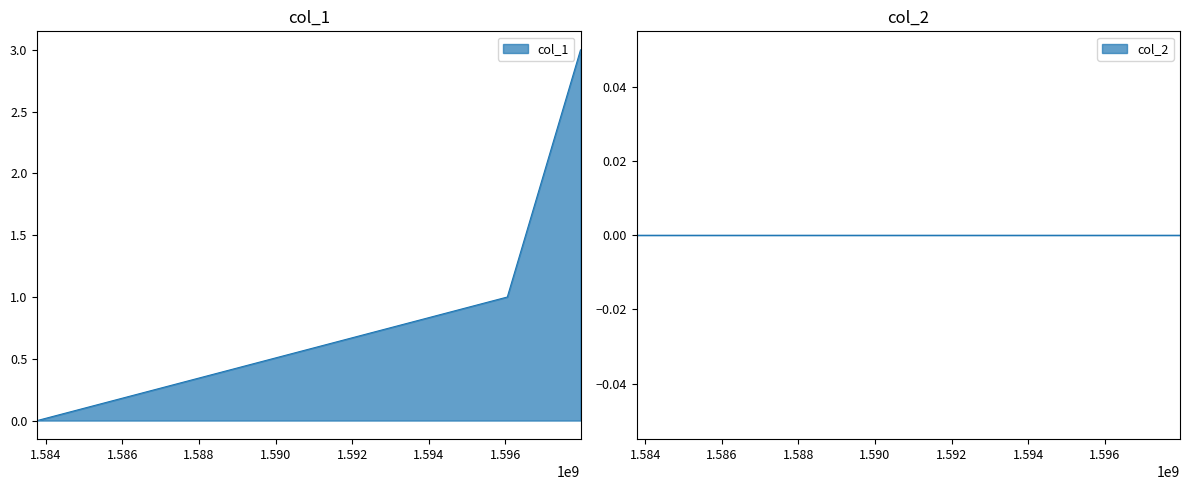

What is the difference between the maximum and minimum values?

3